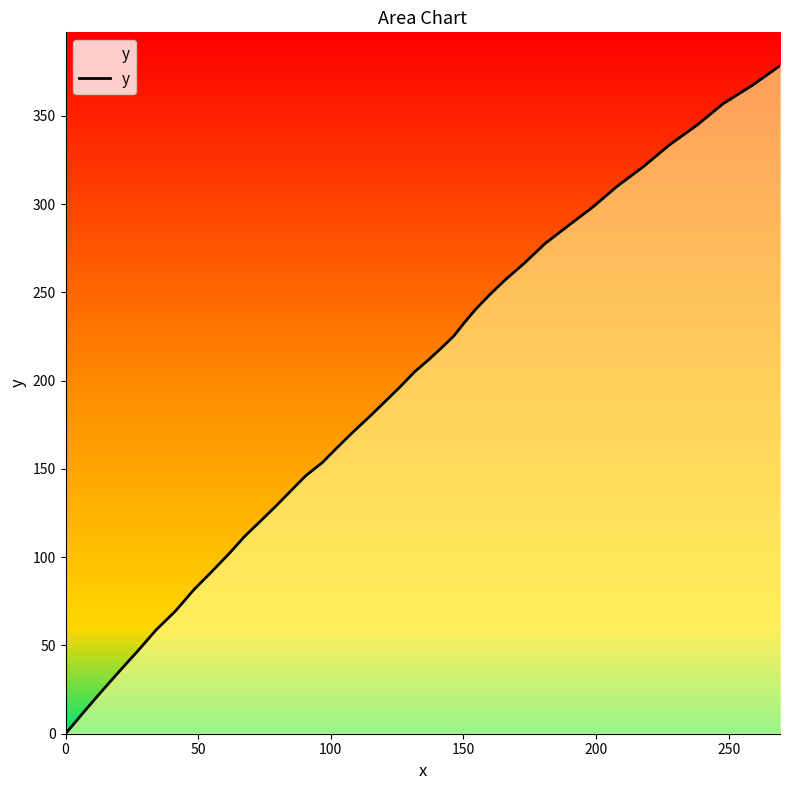

What is the difference between the maximum and minimum values?

378.4